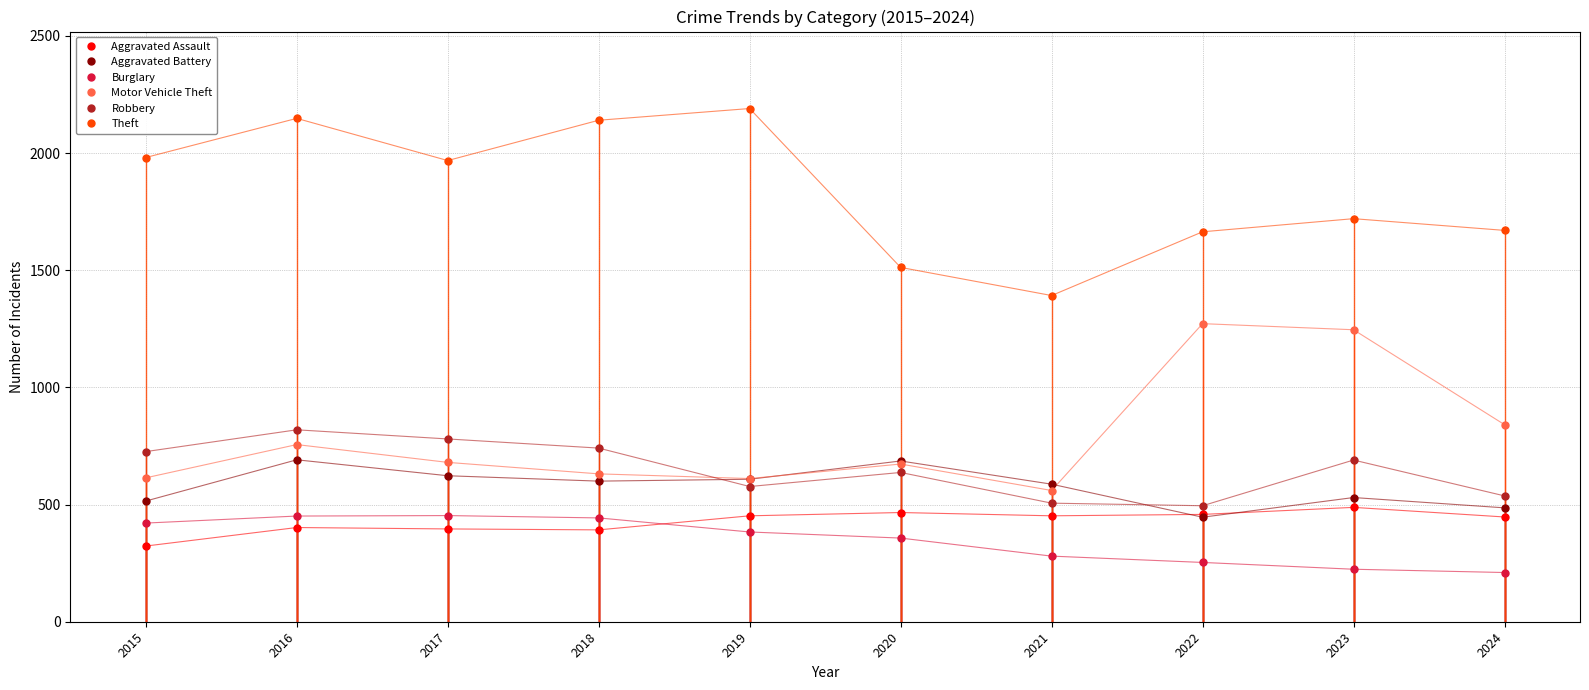

Which series changed the most between 2022 and 2023?

Robbery